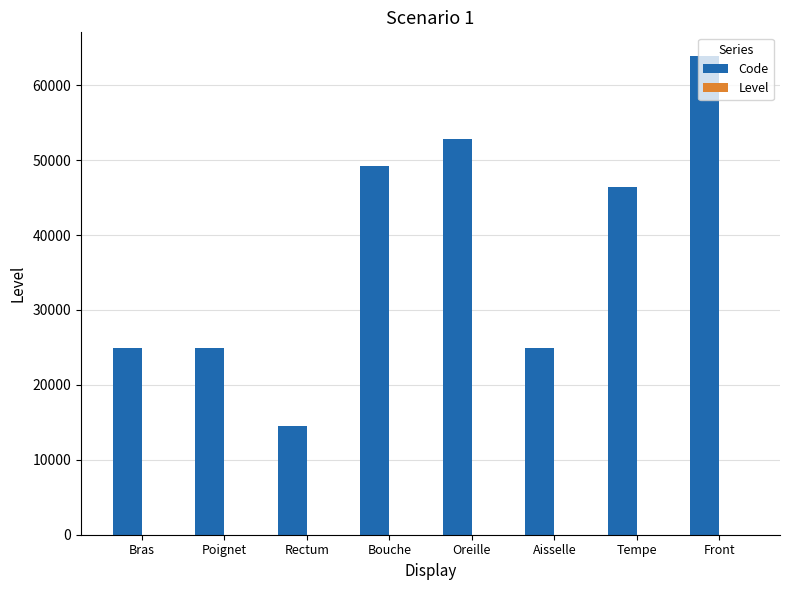

True or false: Code has a value of 12989 at Aisselle.

False